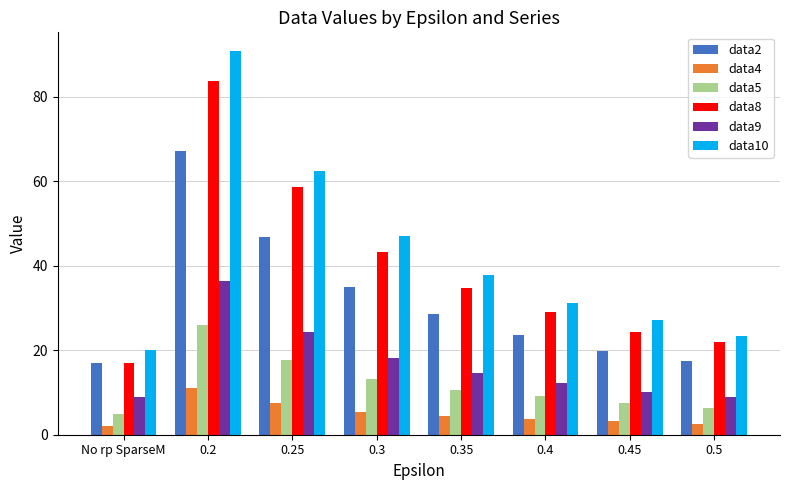

What is the lowest value of the data9 series?

8.9